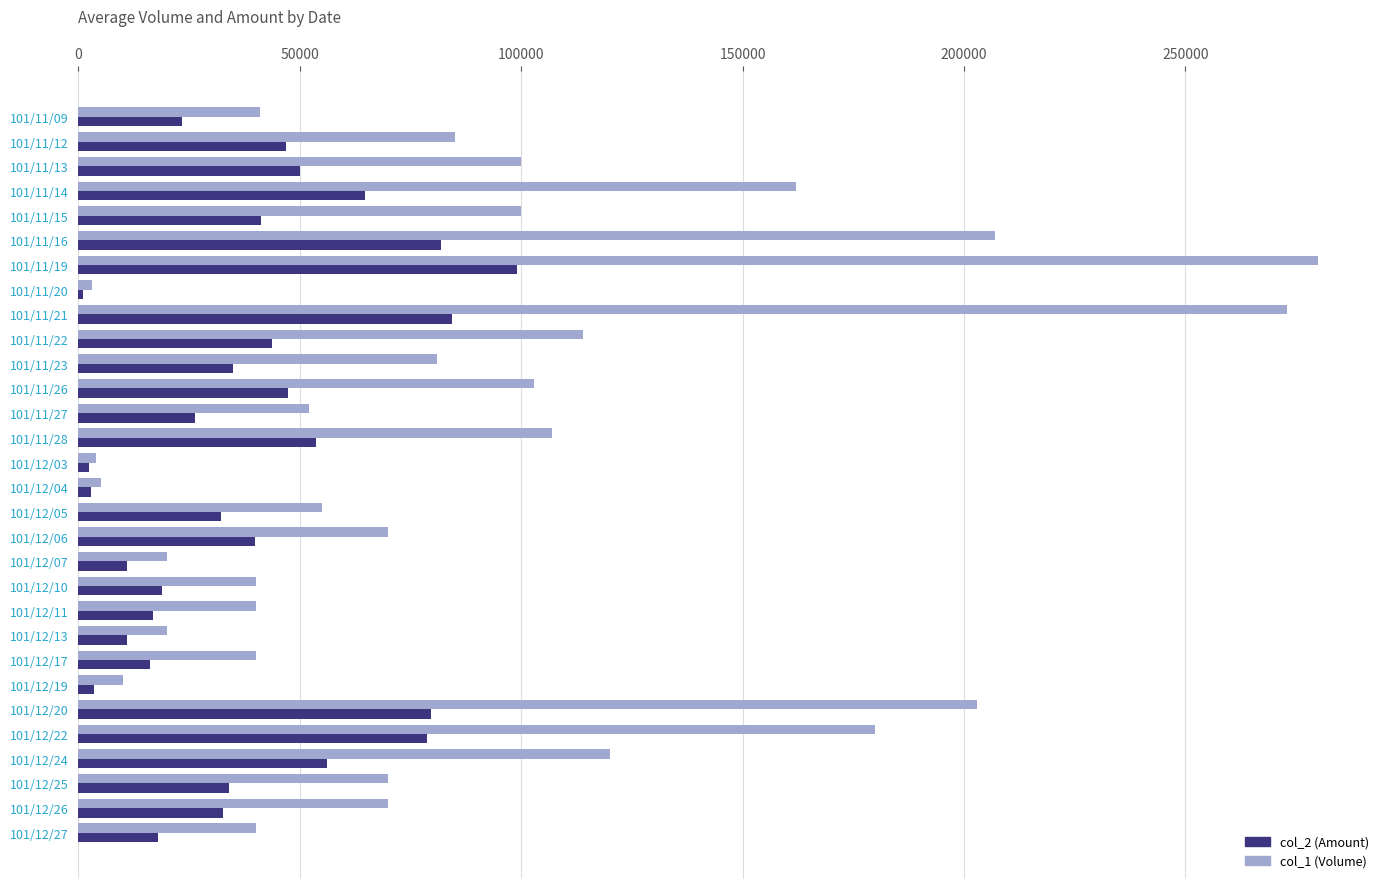

Which series has the largest range (max minus min)?

col_1 (Volume)